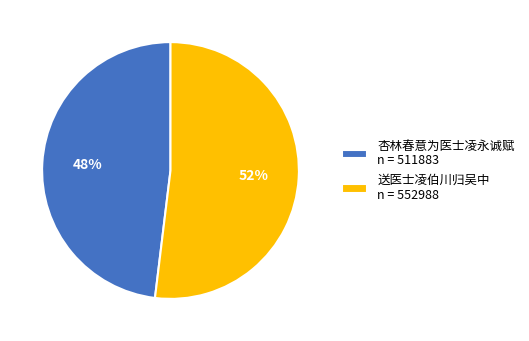

Approximately how many times larger is the value at 送医士凌伯川归吴中 n = 552988 compared to 杏林春意为医士凌永诚赋 n = 511883?

1.1